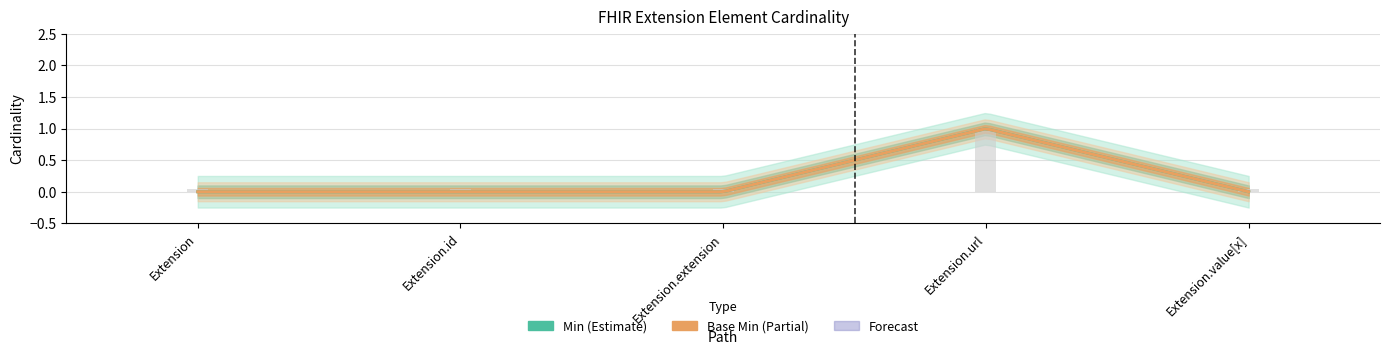

What is the difference between the maximum and second lowest values in the Min series?

1